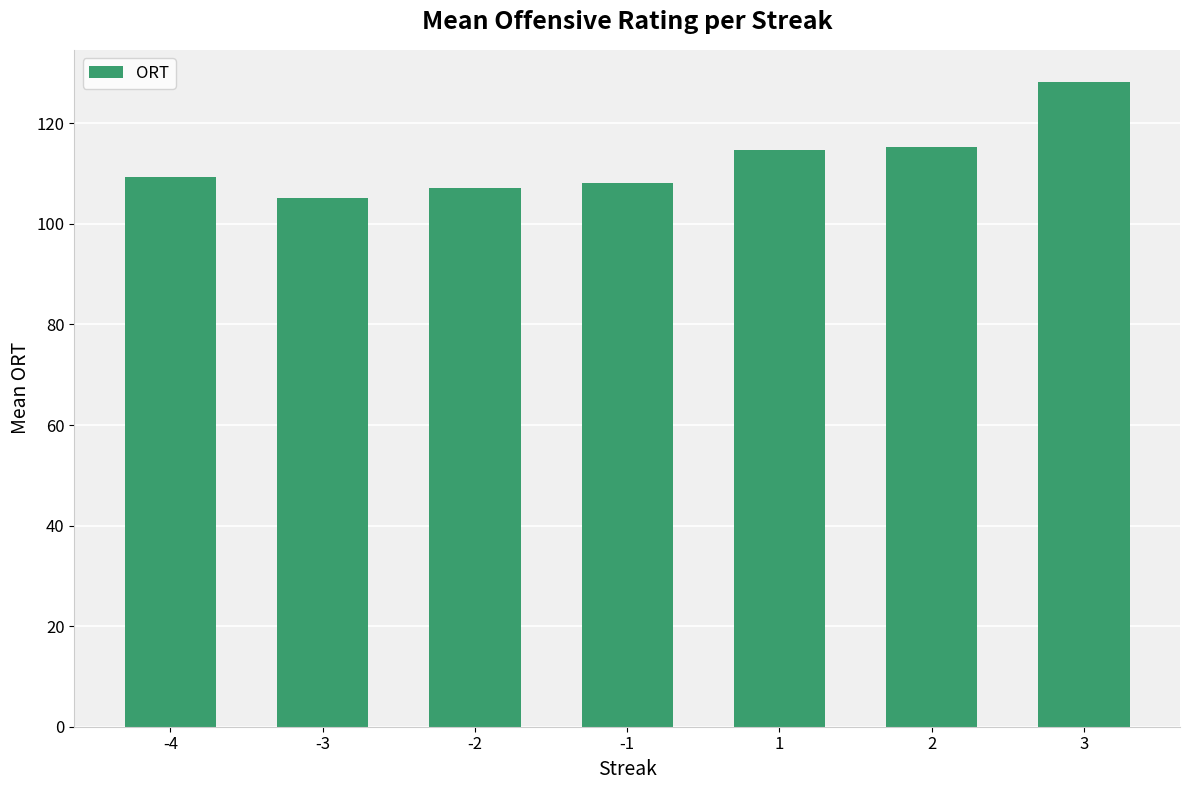

The chart shows a value of 107.1 at -2. True or false?

True